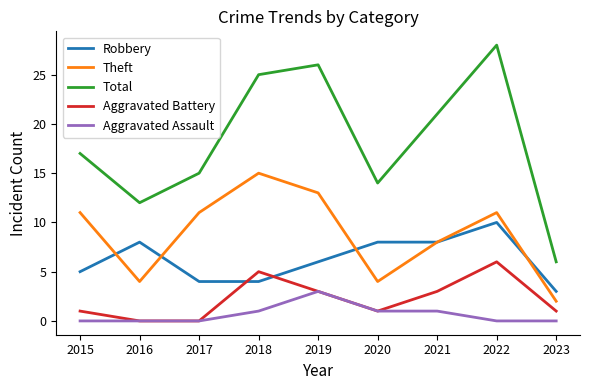

What is the approximate value of Theft at 2021, to the nearest 10?

10